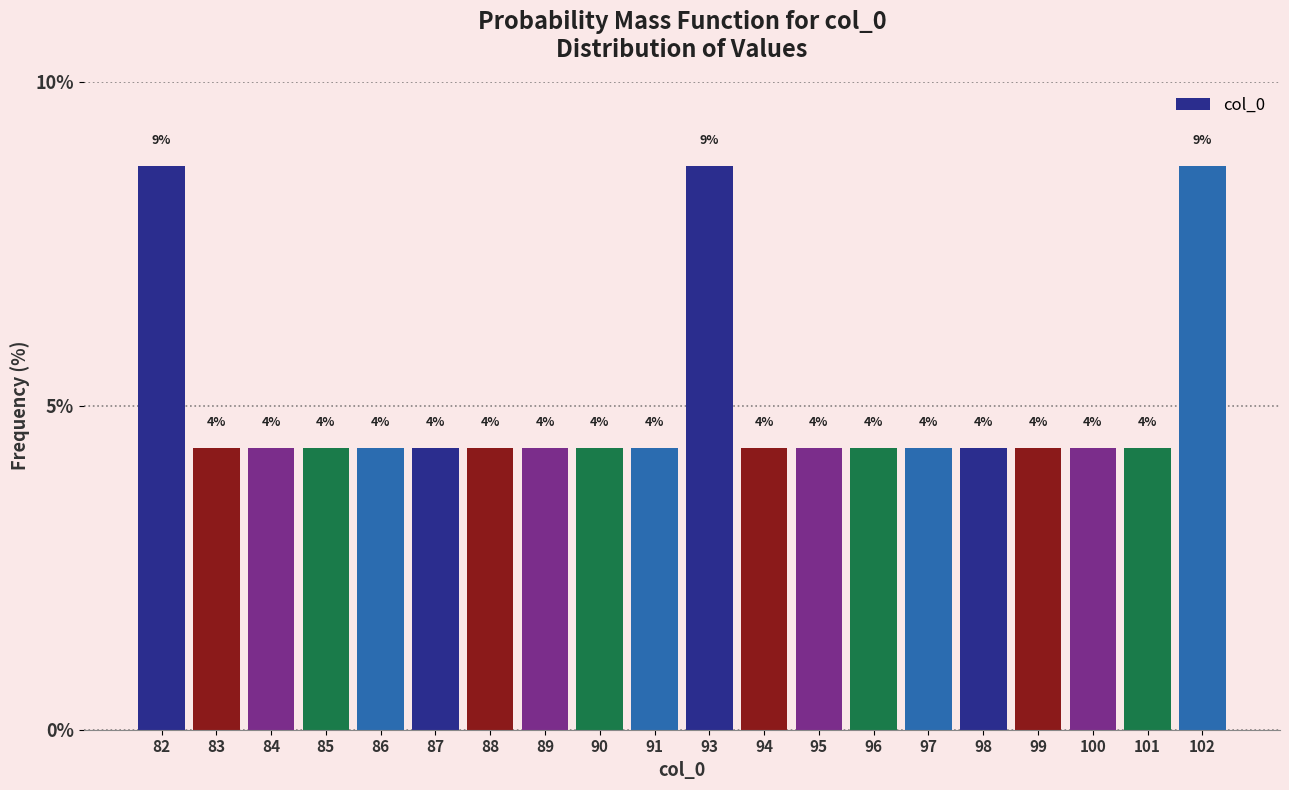

Are the bars horizontal?

No